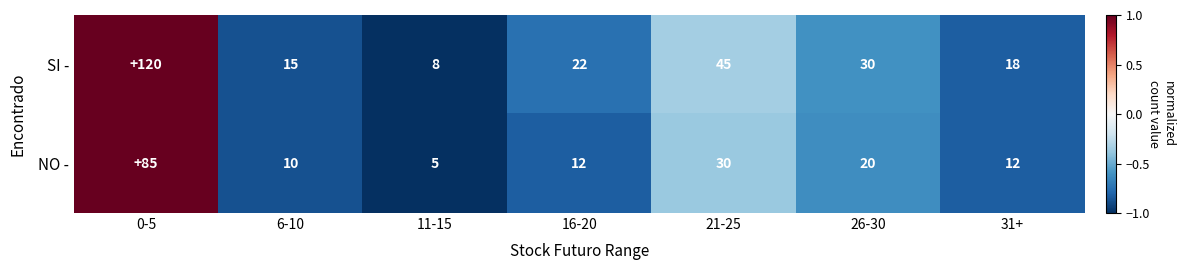

Reading right to left, what are all the values shown in this chart?

SI -: 31+=18	26-30=30	21-25=45	16-20=22	11-15=8	6-10=15	0-5=120
NO -: 31+=12	26-30=20	21-25=30	16-20=12	11-15=5	6-10=10	0-5=85